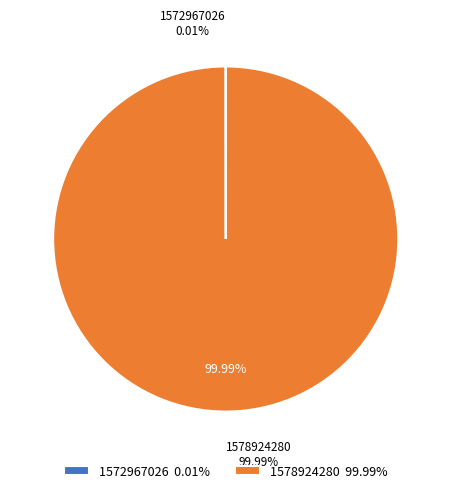

To the nearest percent, what is the combined percentage of 1572967026 and 1578924280?

100%